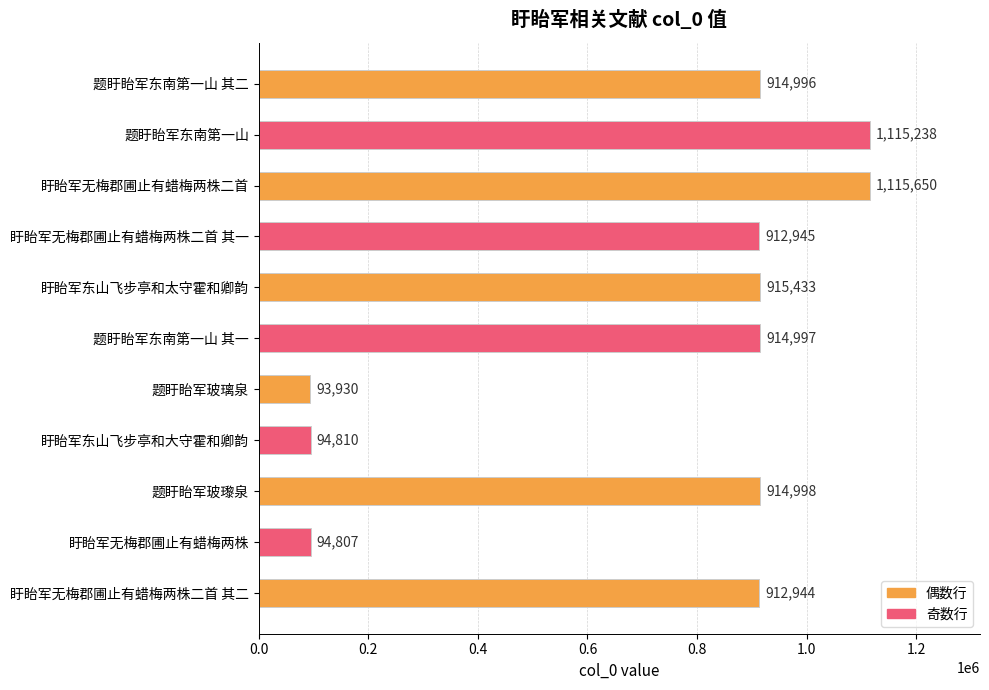

Between 题盱眙军玻璃泉 and 题盱眙军玻瓈泉, which is larger?

题盱眙军玻瓈泉